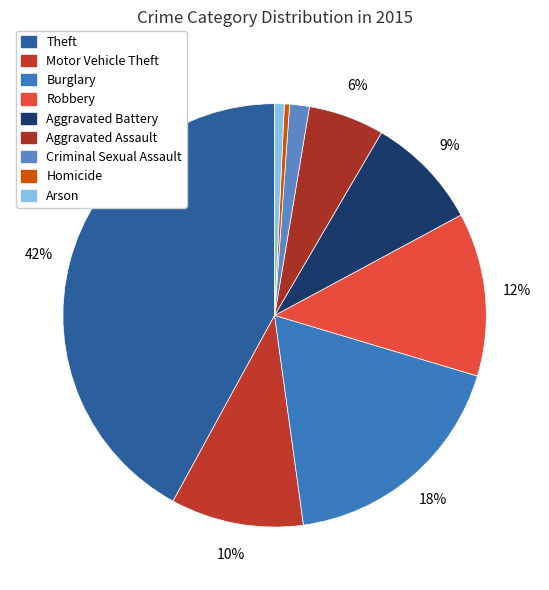

Which has a higher value, Aggravated Battery or Motor Vehicle Theft?

Motor Vehicle Theft